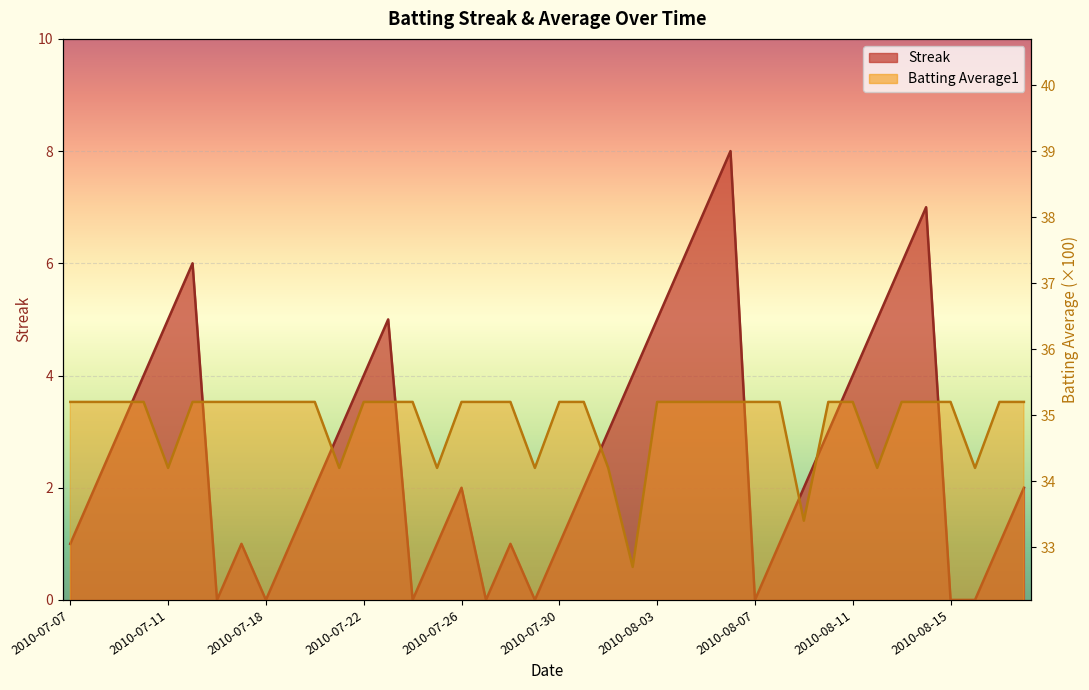

At which label does Streak first exceed 2?

2010-07-09